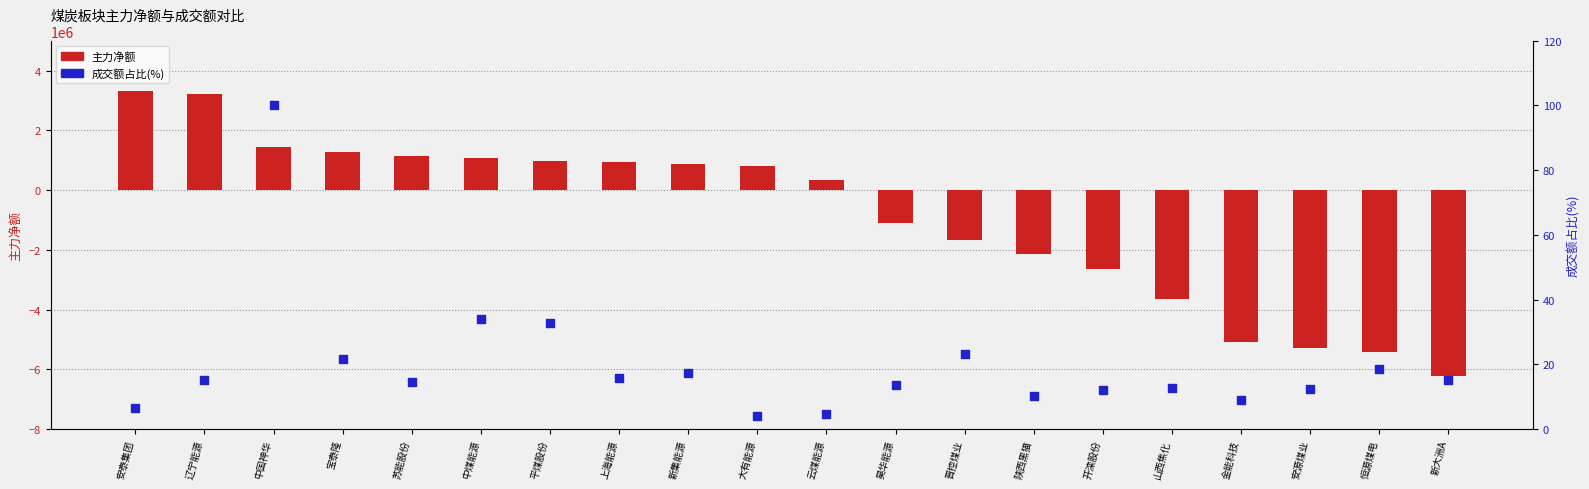

Which series reaches the maximum Y coordinate?

主力净额